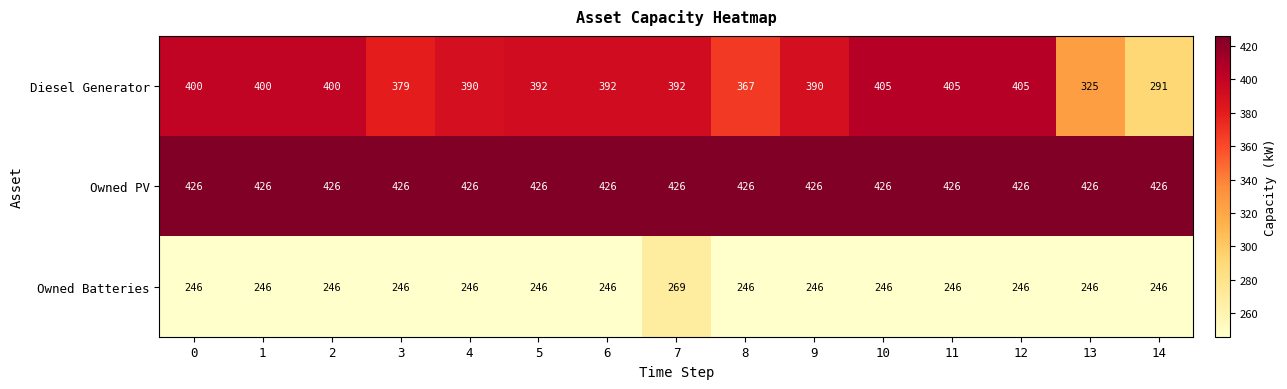

Rank the series by their maximum value, from highest to lowest.

Owned PV, Diesel Generator, Owned Batteries